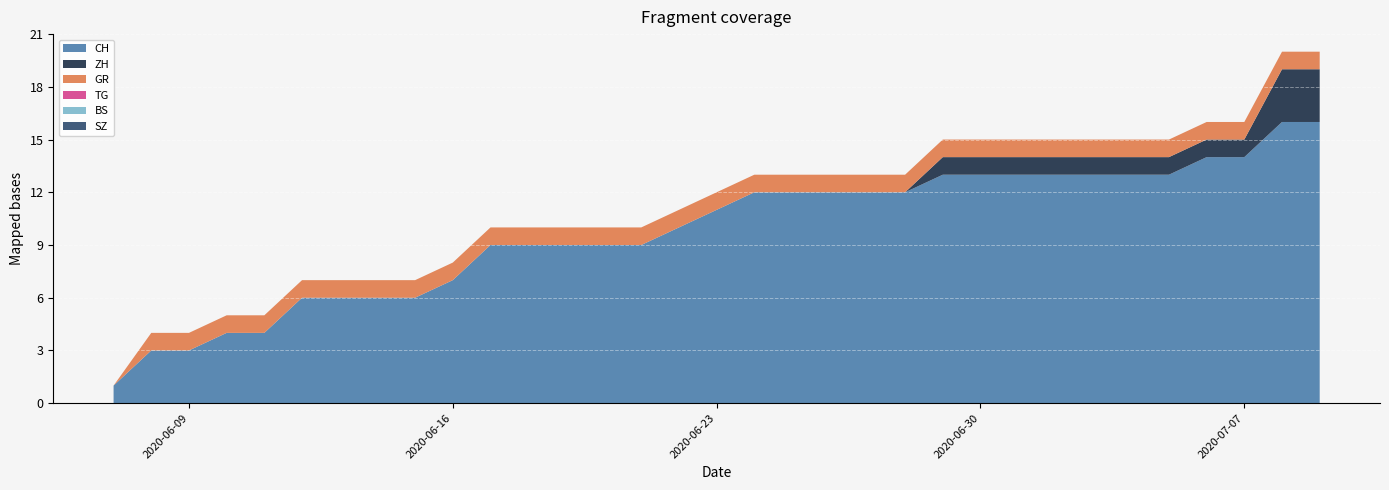

Reading right to left, transcribe all the data shown in this chart.

CH: 16	16	14	14	13	13	13	13	13	13	13	12	12	12	12	12	11	10	9	9	9	9	9	7	6	6	6	6	4	4	3	3	1
ZH: 3	3	1	1	1	1	1	1	1	1	1	0	0	0	0	0	0	0	0	0	0	0	0	0	0	0	0	0	0	0	0	0	0
BS: 0	0	0	0	0	0	0	0	0	0	0	0	0	0	0	0	0	0	0	0	0	0	0	0	0	0	0	0	0	0	0	0	0
SZ: 0	0	0	0	0	0	0	0	0	0	0	0	0	0	0	0	0	0	0	0	0	0	0	0	0	0	0	0	0	0	0	0	0
GR: 1	1	1	1	1	1	1	1	1	1	1	1	1	1	1	1	1	1	1	1	1	1	1	1	1	1	1	1	1	1	1	1	0
TG: 0	0	0	0	0	0	0	0	0	0	0	0	0	0	0	0	0	0	0	0	0	0	0	0	0	0	0	0	0	0	0	0	0